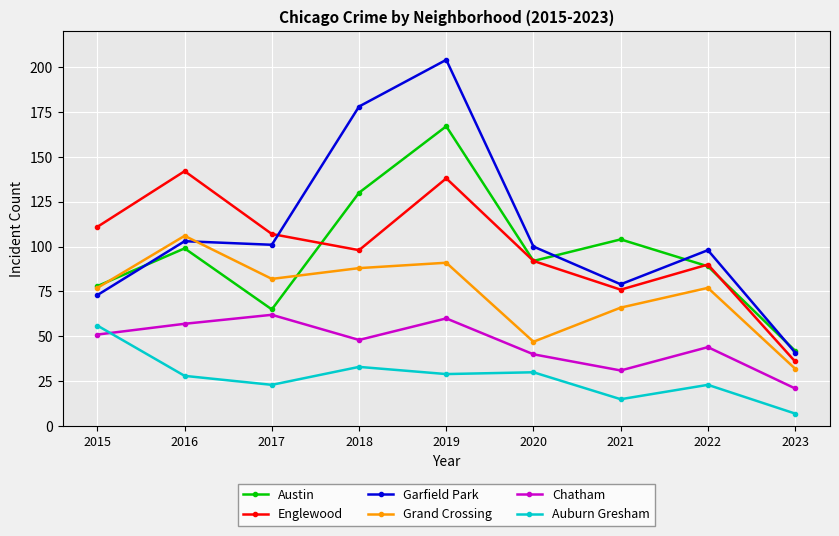

At which category is the sum across all series the highest?

2019